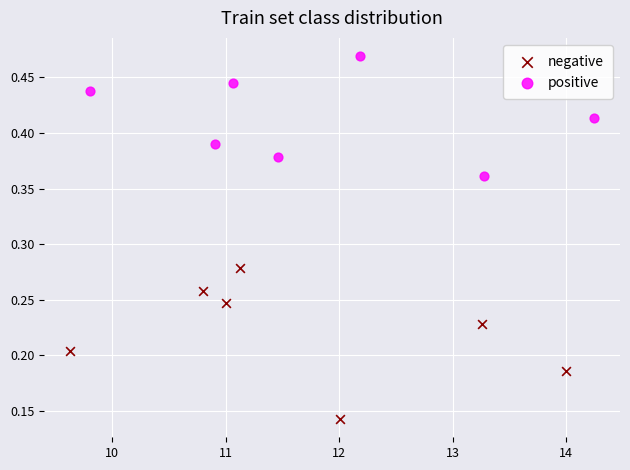

What are all the series names shown in the legend?

negative, positive